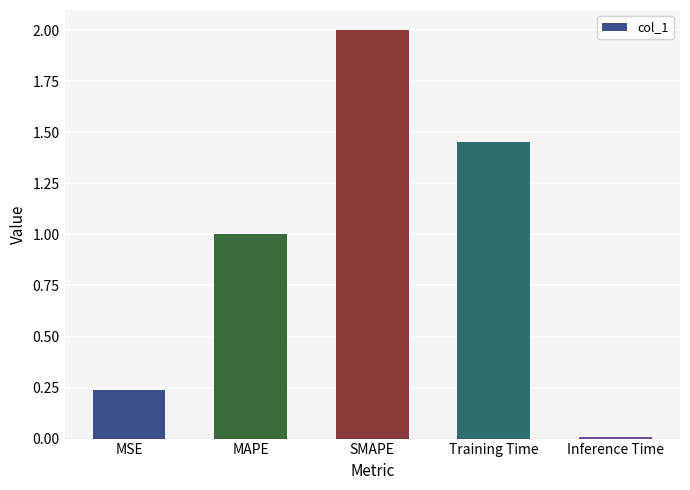

The chart shows a value of 0.1 at MSE. True or false?

False